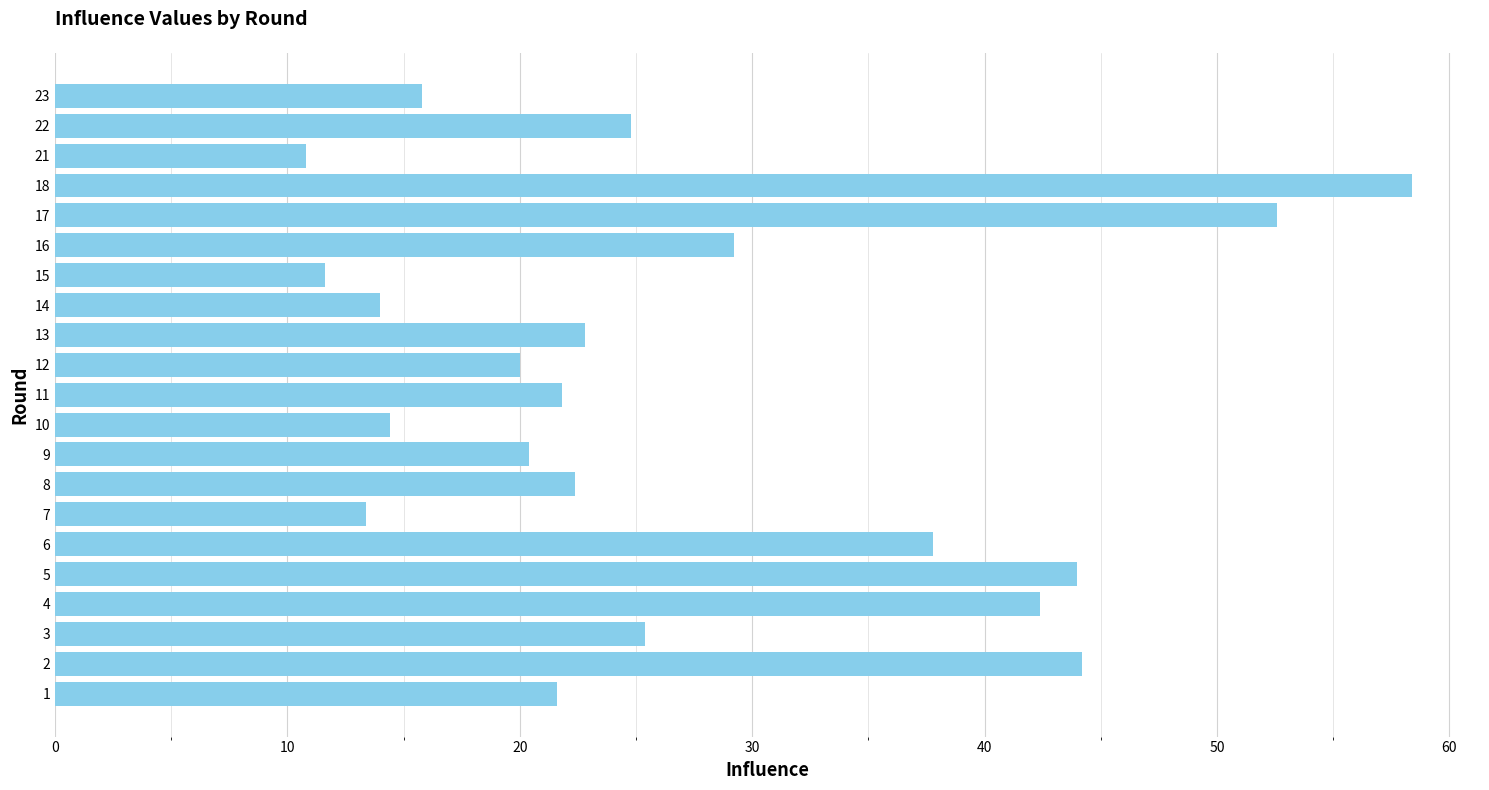

What is the sum of all values?

567.8